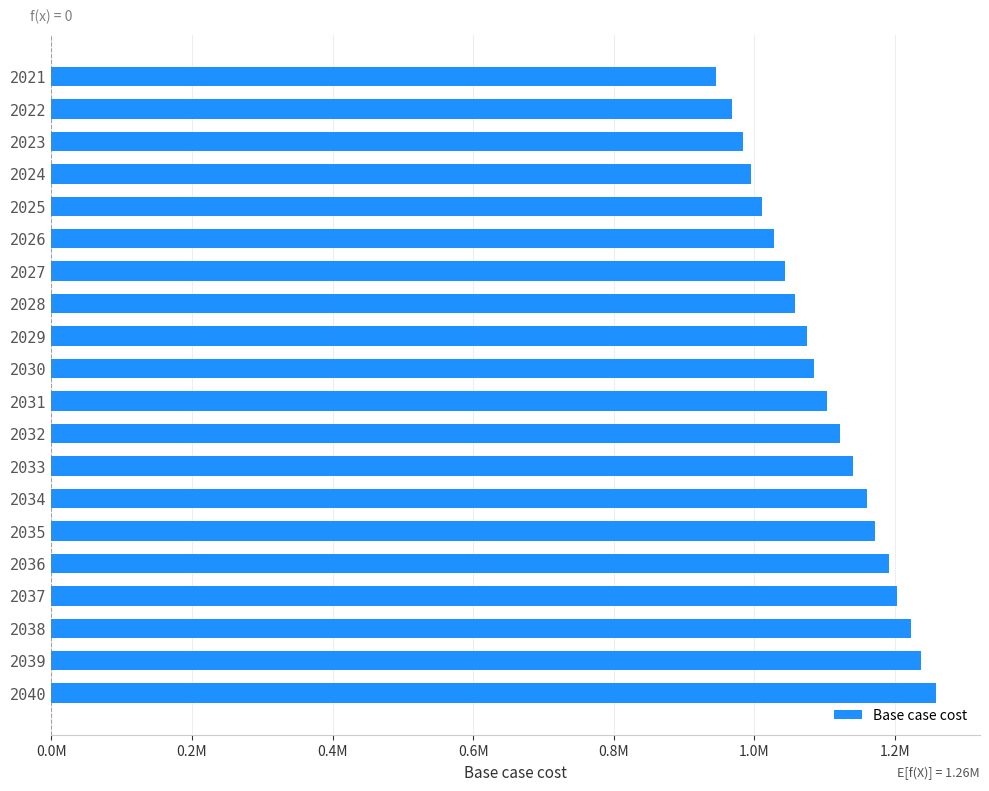

Does the chart contain any negative values?

No